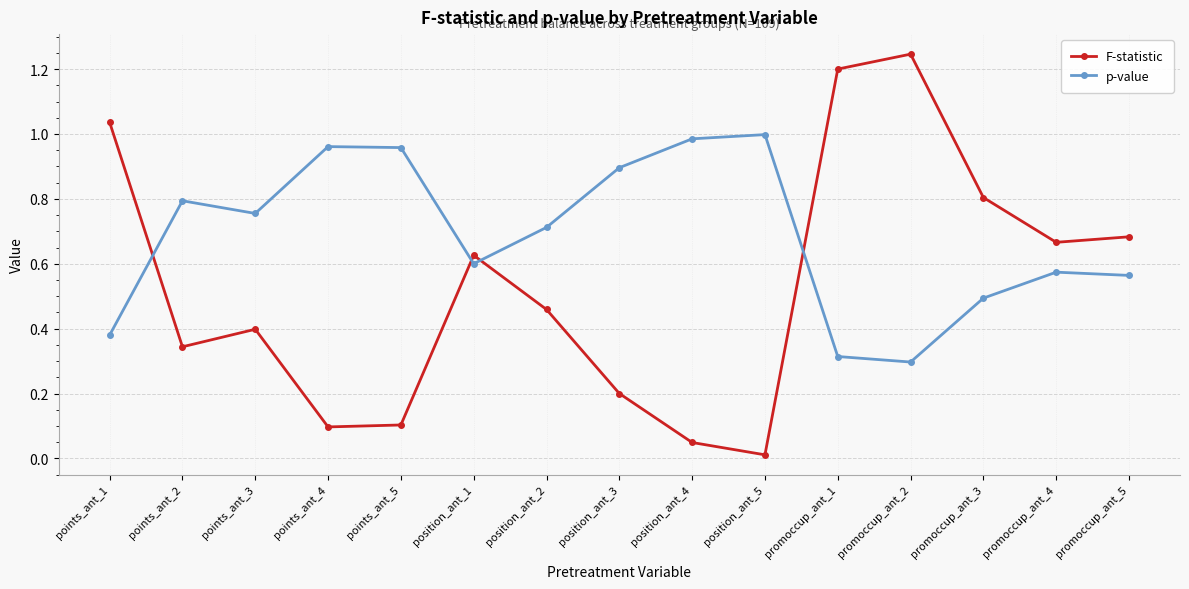

At which label is p-value closest to 0?

promoccup_ant_2